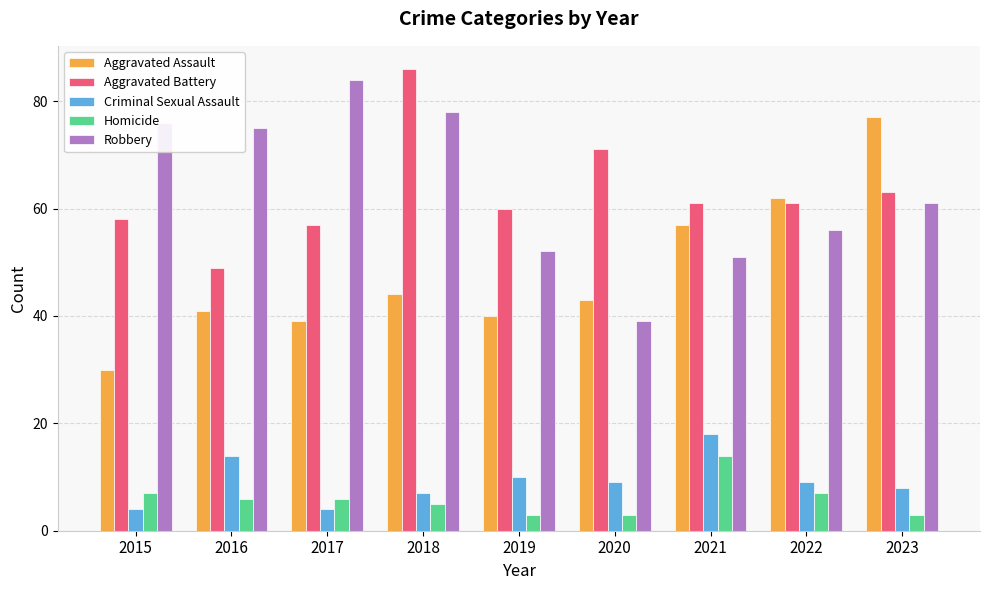

What are all the series names shown in the legend?

Aggravated Assault, Aggravated Battery, Criminal Sexual Assault, Homicide, Robbery